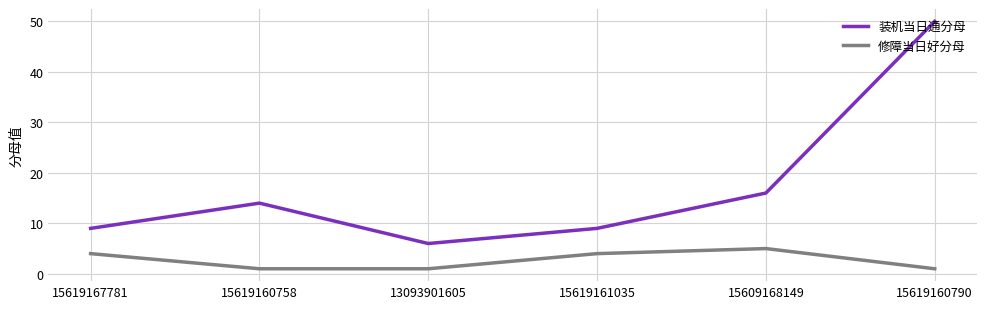

What are all the series names shown in the legend?

装机当日通分母, 修障当日好分母